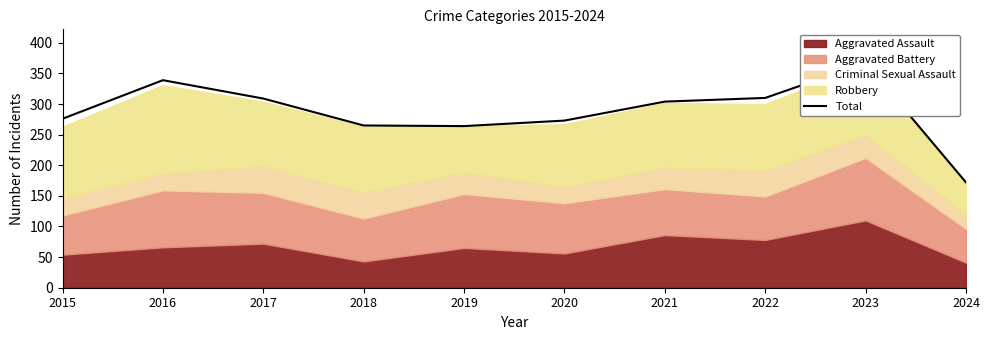

Read the value at 2017.

309